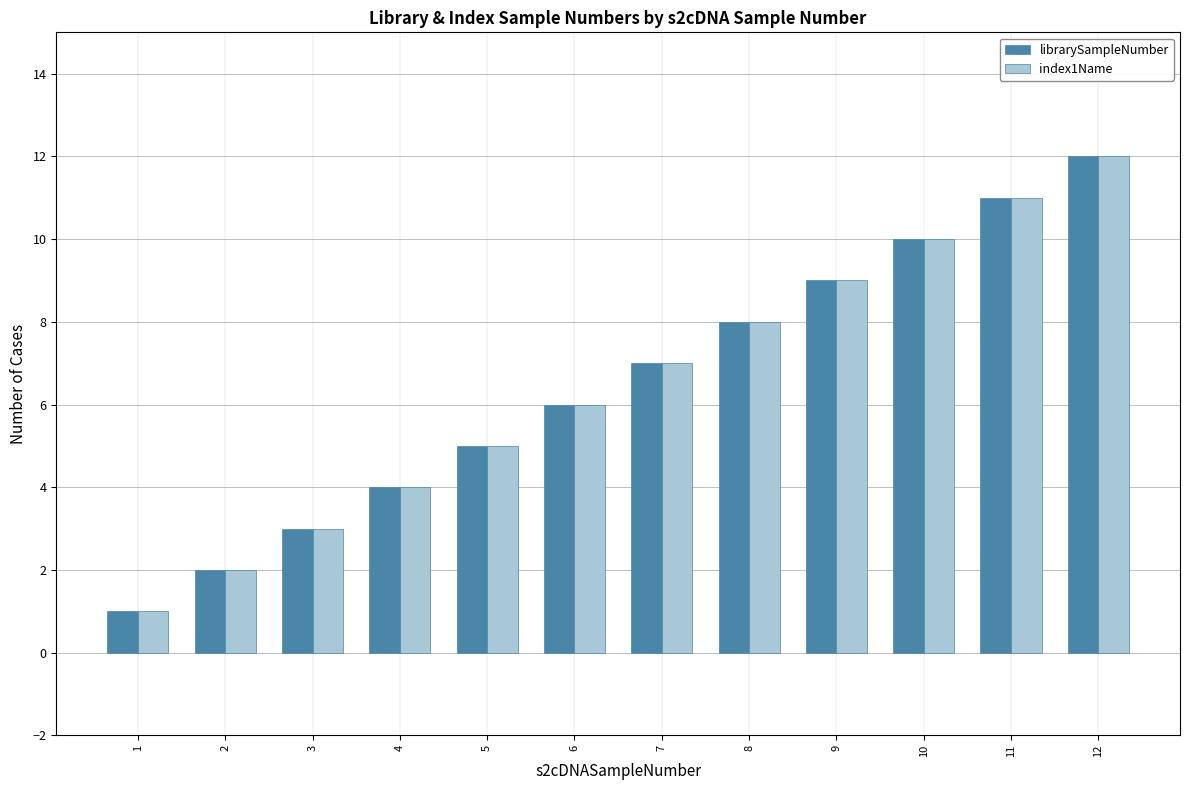

Reading left to right, transcribe all the data shown in this chart.

librarySampleNumber: 1	2	3	4	5	6	7	8	9	10	11	12
index1Name: 1	2	3	4	5	6	7	8	9	10	11	12